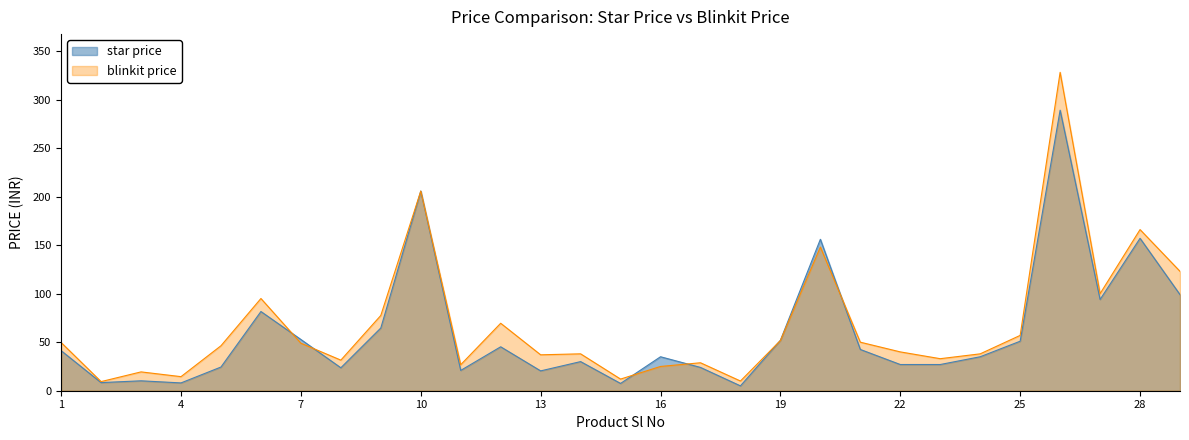

What is the difference between the highest and lowest values at 15?

4.5